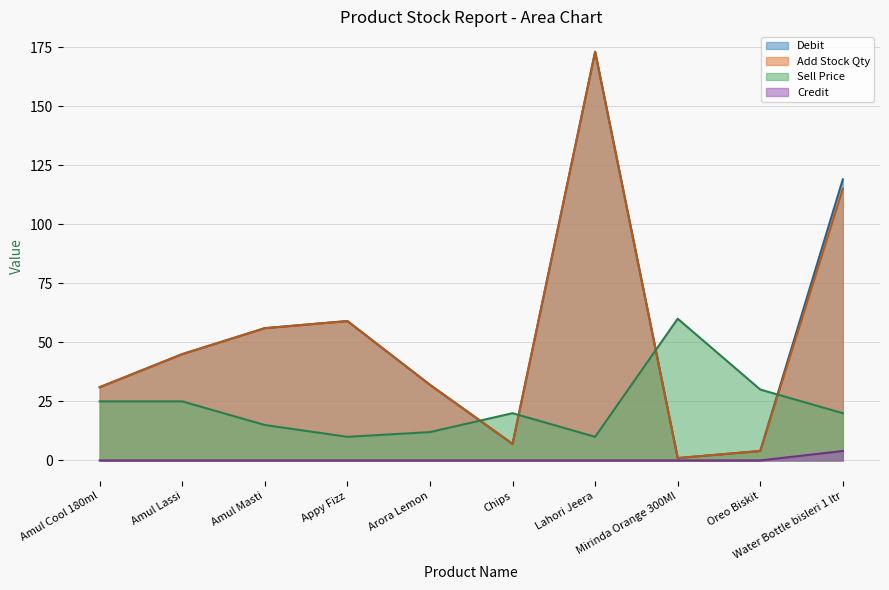

What is the label of the 3rd point from the right?

Mirinda Orange 300Ml